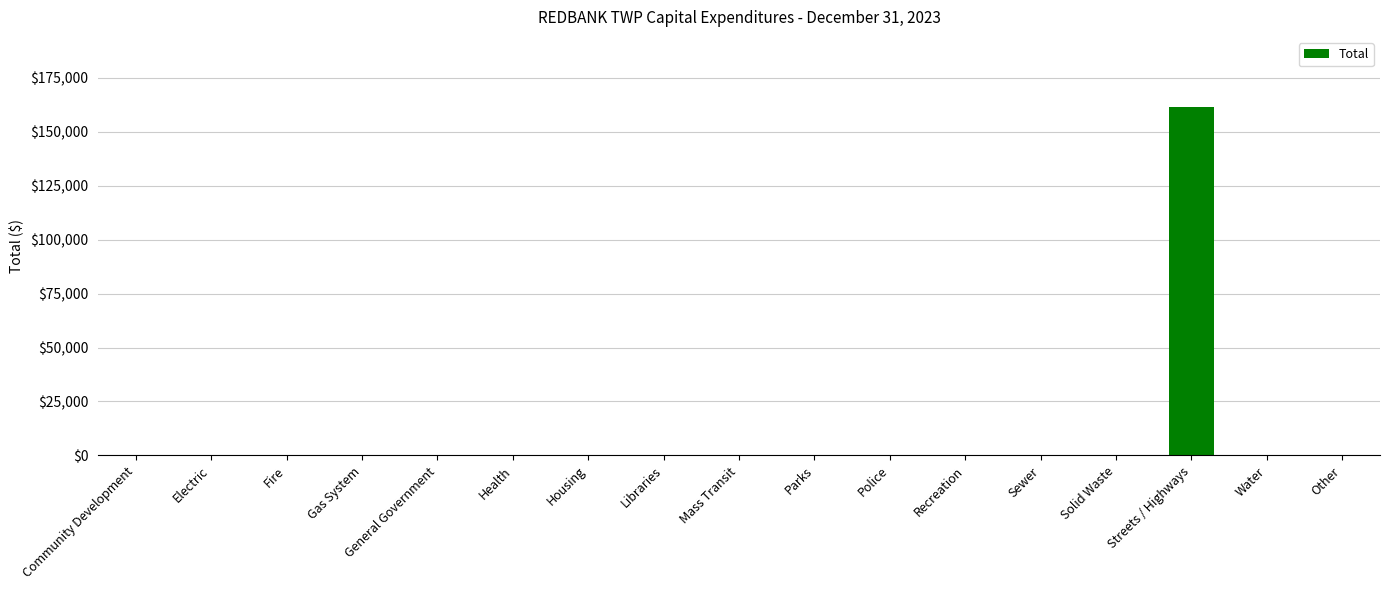

Is it true that the value at Gas System is -103382?

False